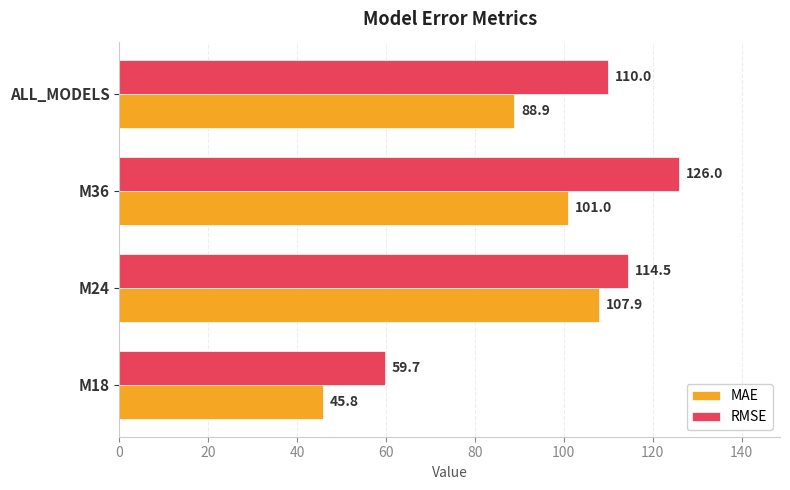

What are all the series names shown in the legend?

MAE, RMSE